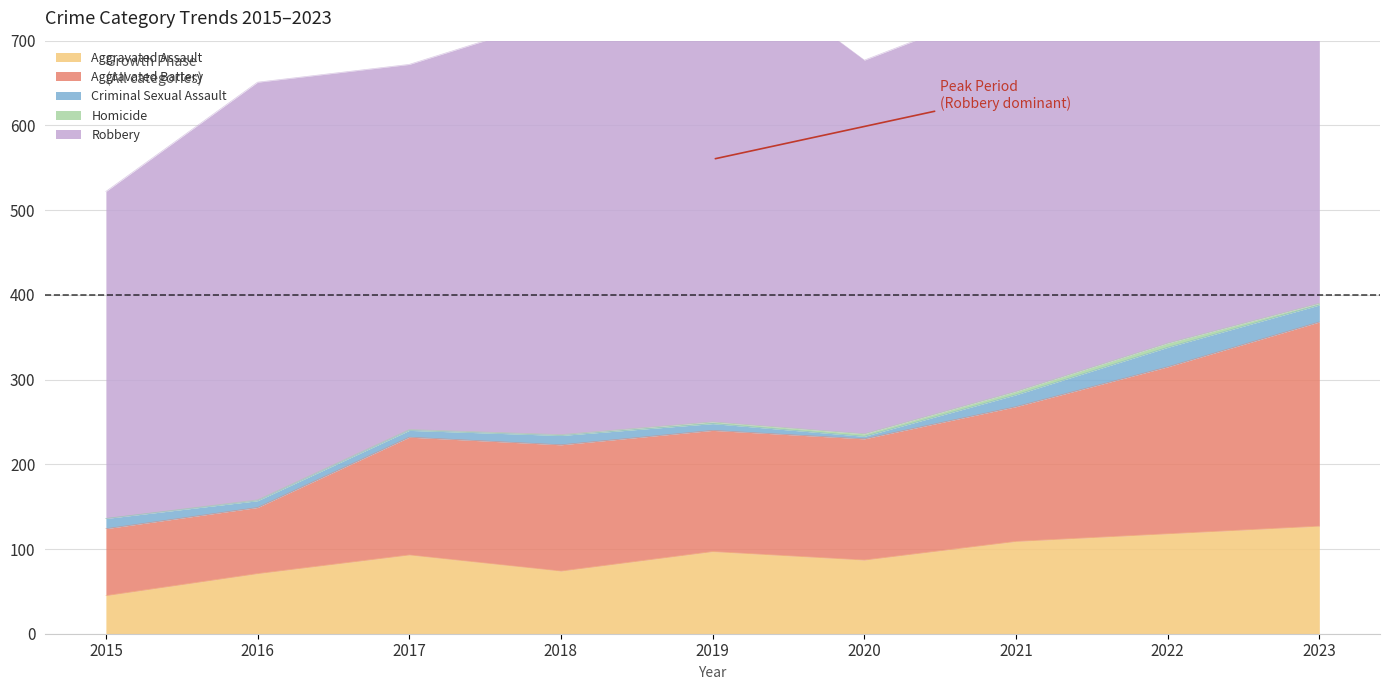

Which series has the largest total across all categories?

Robbery